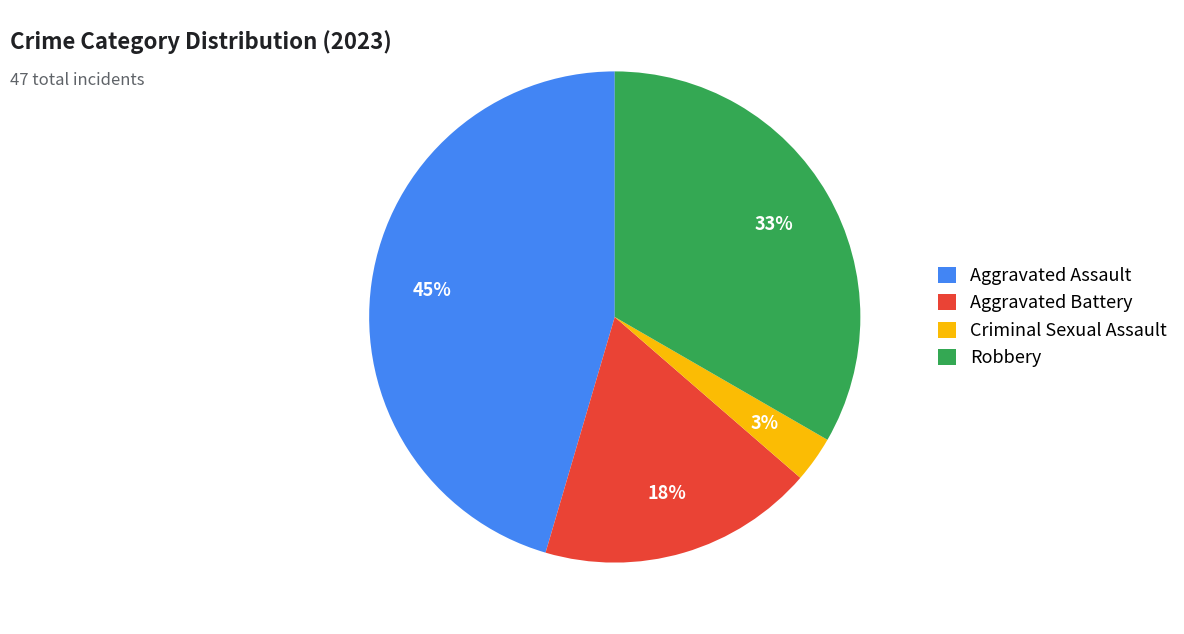

What is the largest slice in the pie chart?

Aggravated Assault